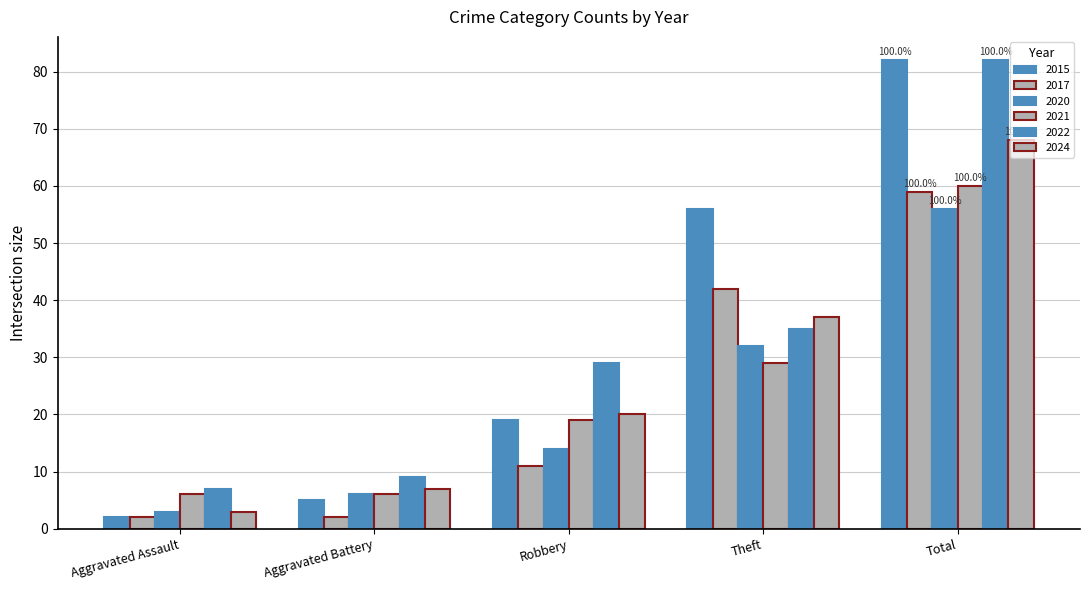

How many groups of bars are there?

5